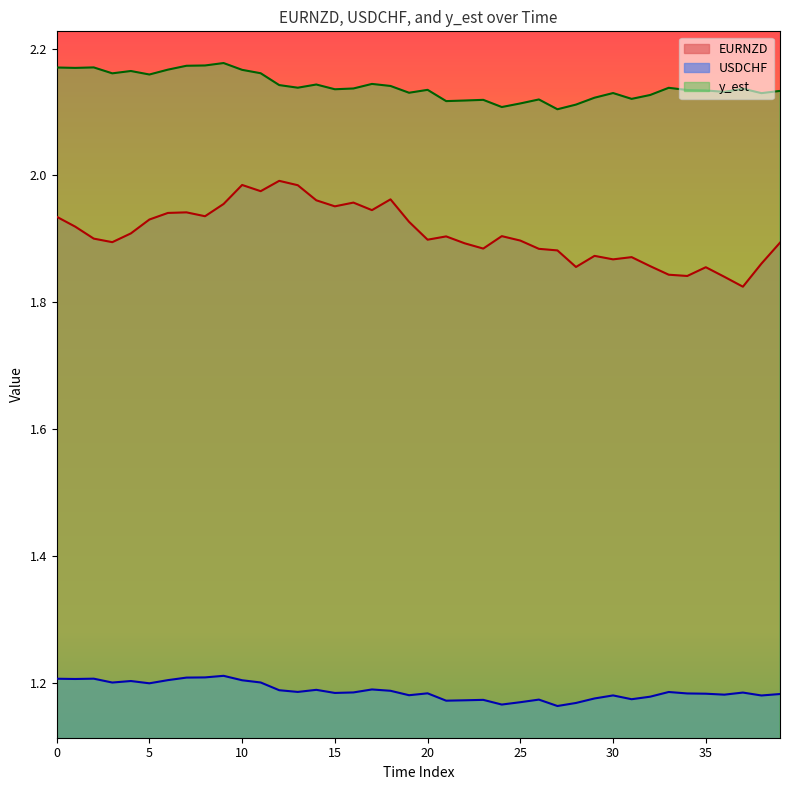

What is the maximum value for EURNZD?

2.0